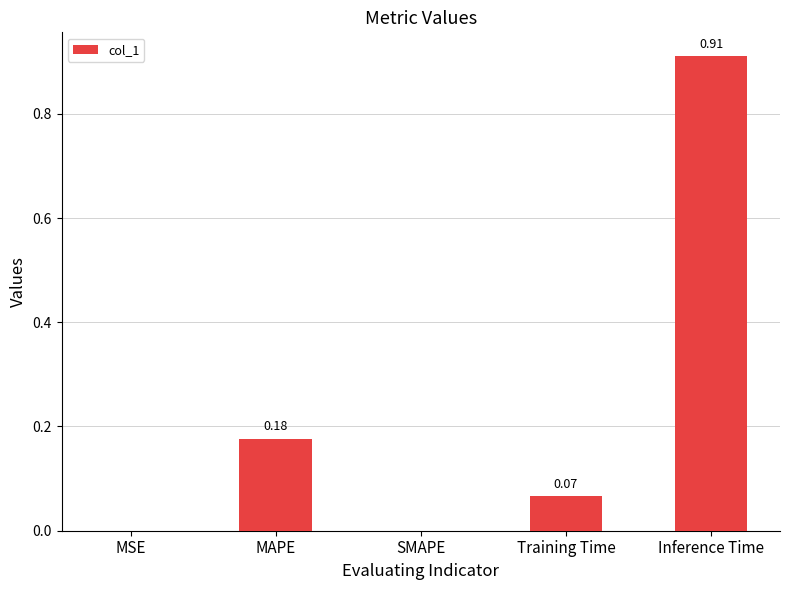

What is the change in value from MSE to Training Time?

+0.1